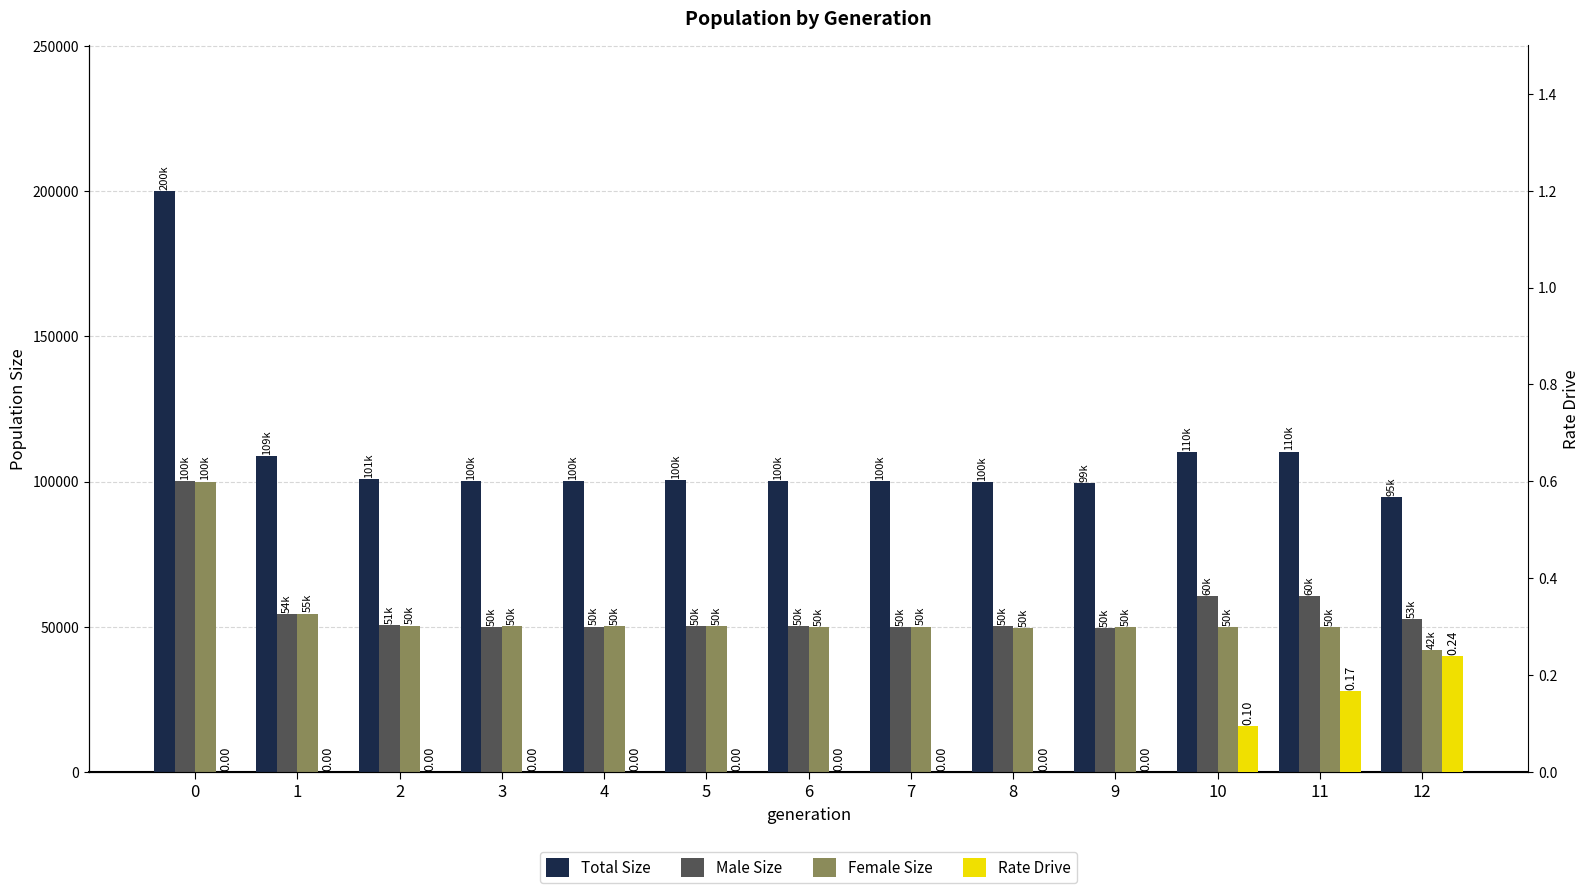

Between 2 and 11, which series saw the biggest shift?

male_size